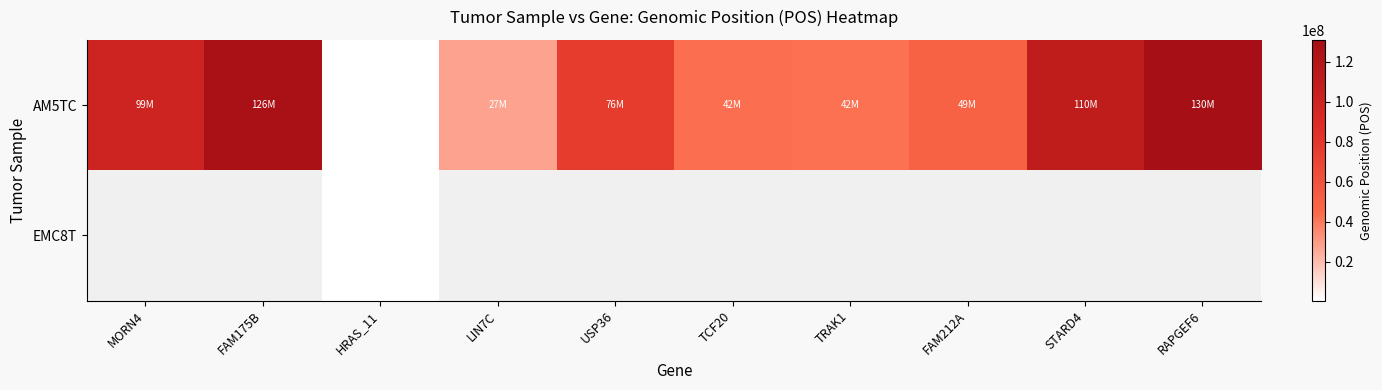

Which series has the largest range (max minus min)?

AM5TC